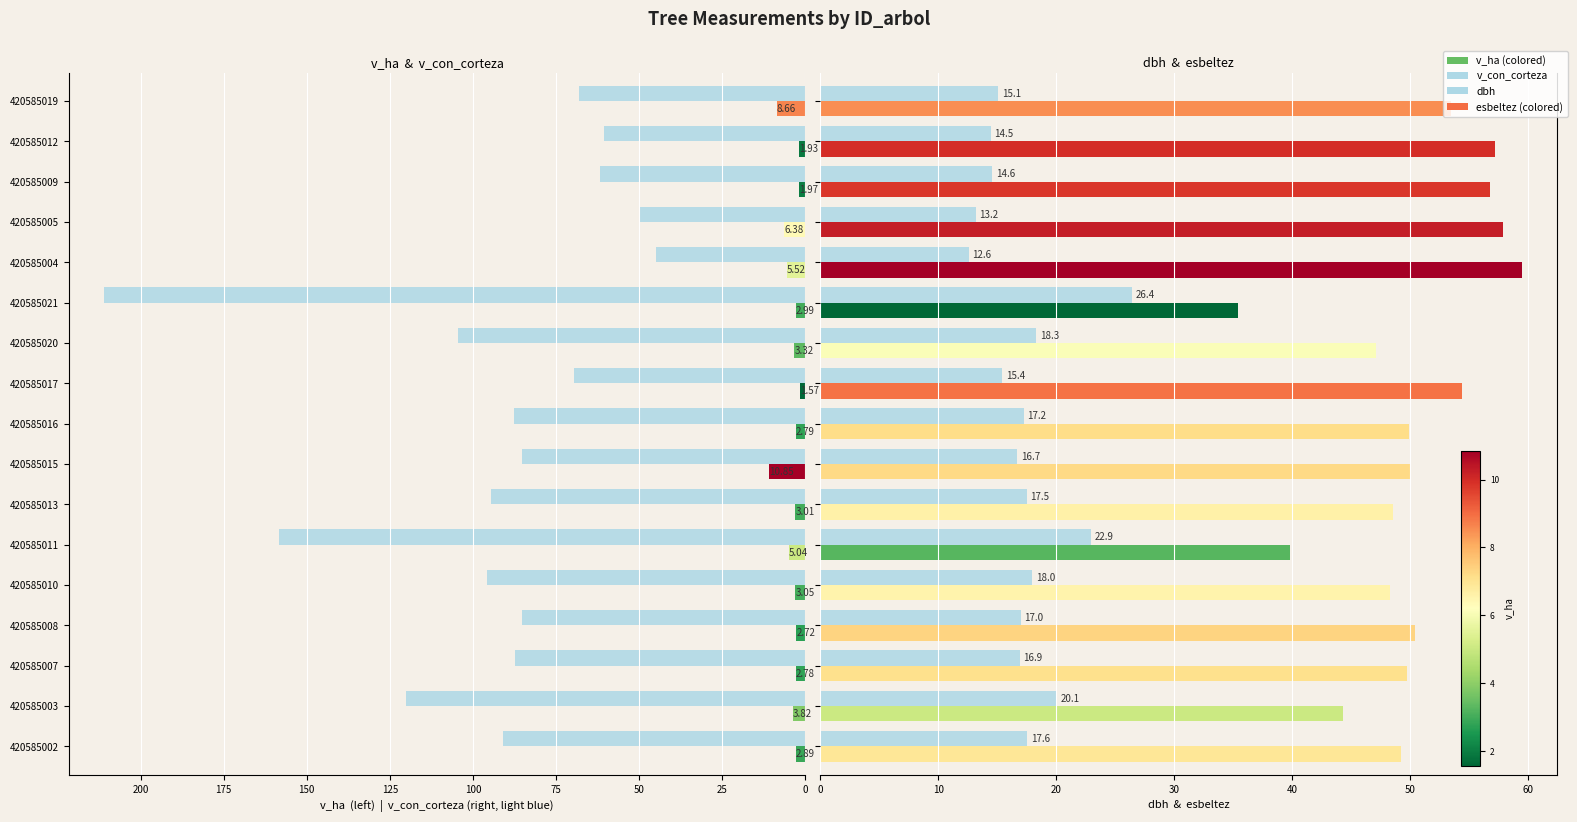

What is the average value of the dbh series?

17.3